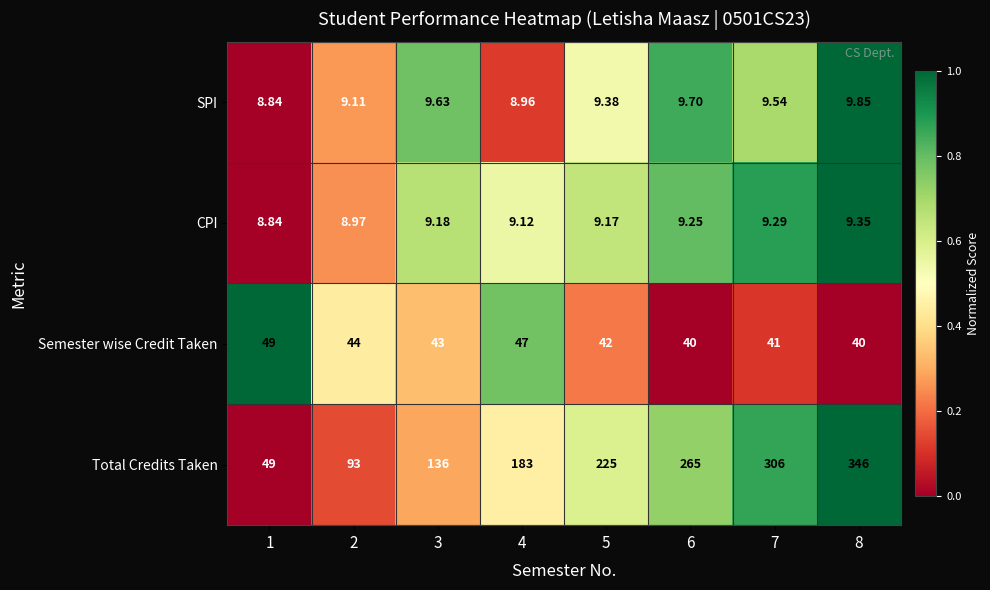

Rank the series at 7 from highest to lowest value.

Total Credits Taken, Semester wise Credit Taken, SPI, CPI